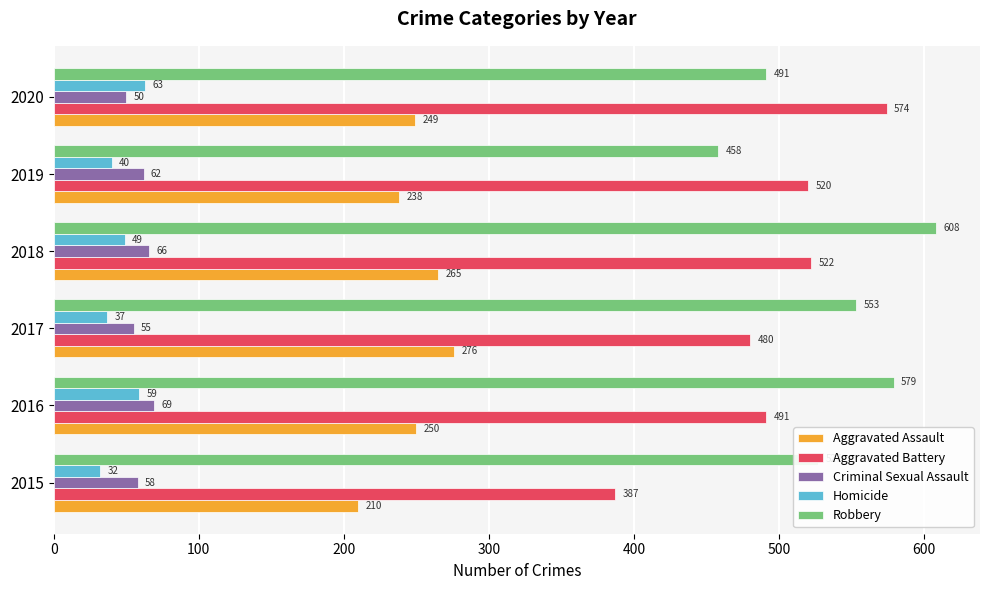

What are all the series names shown in the legend?

Aggravated Assault, Aggravated Battery, Criminal Sexual Assault, Homicide, Robbery